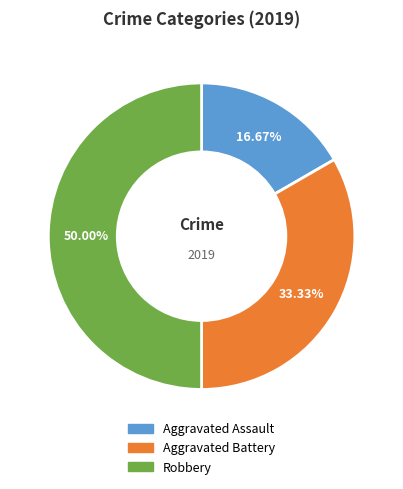

Does Aggravated Battery account for over 50% of the chart?

No